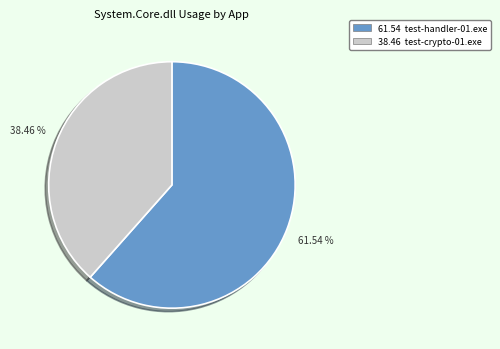

Between 61.54 test-handler-01.exe and 38.46 test-crypto-01.exe, which is larger?

61.54 test-handler-01.exe